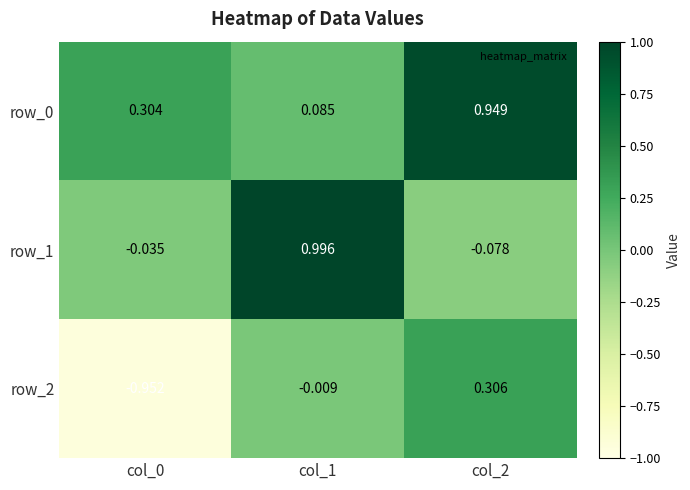

Rank the series at col_1 from lowest to highest value.

row_2, row_0, row_1